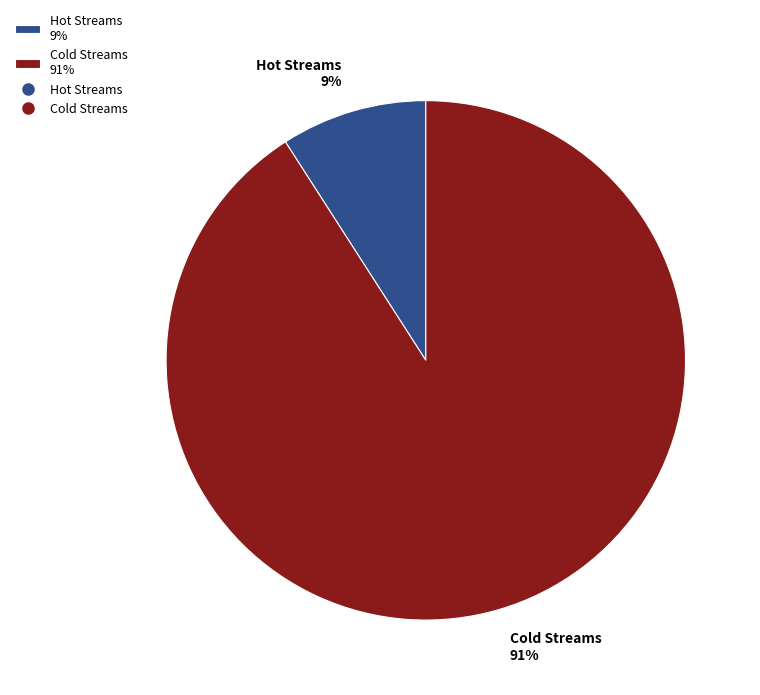

True or false: Hot Streams accounts for 9% of the total.

True